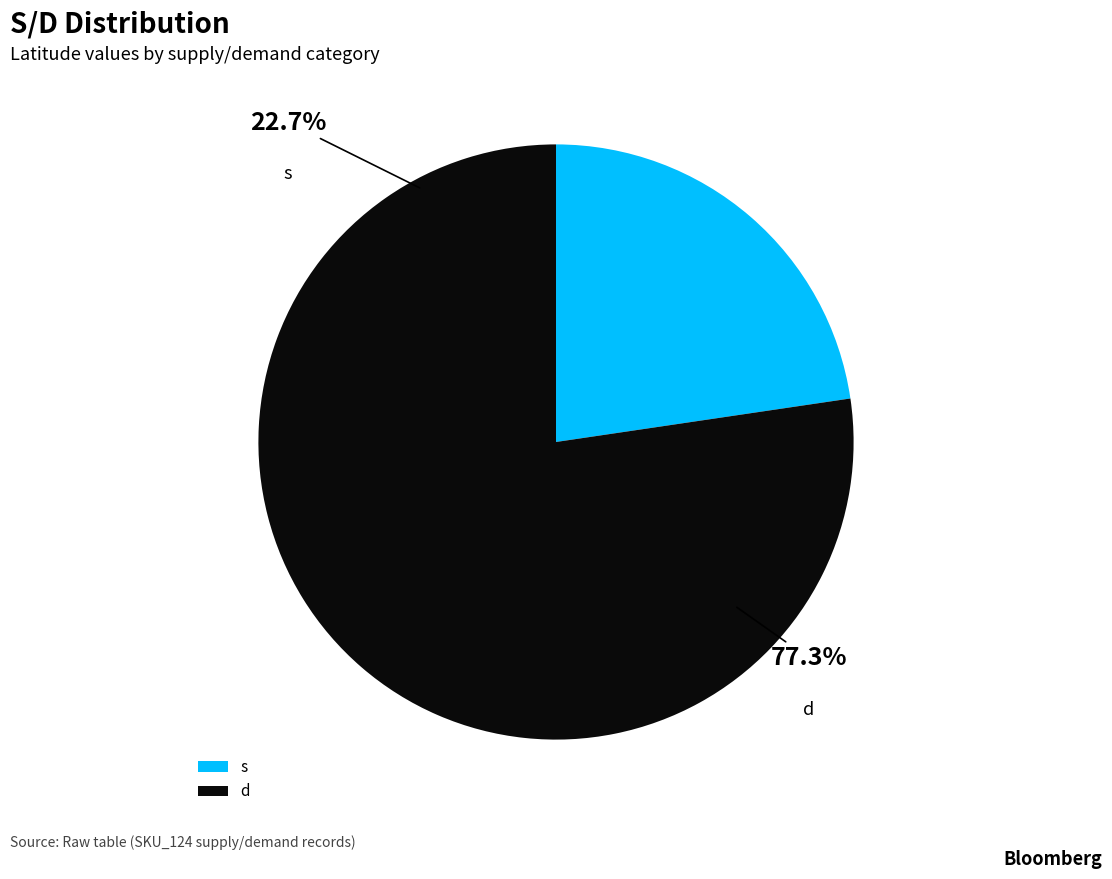

To the nearest percent, what is the average slice percentage?

50%